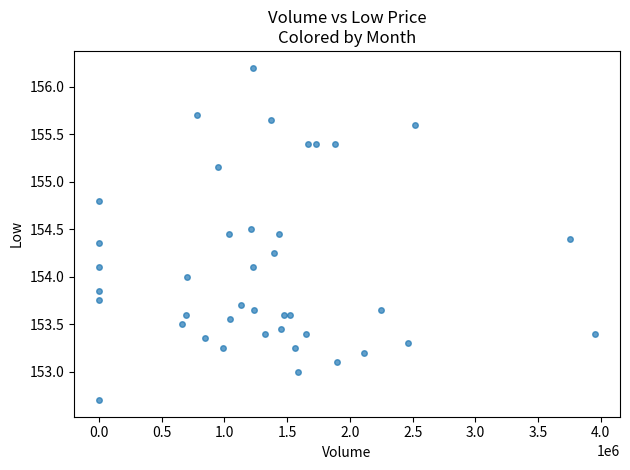

What is the range of X values (max minus min)?

3954867.0